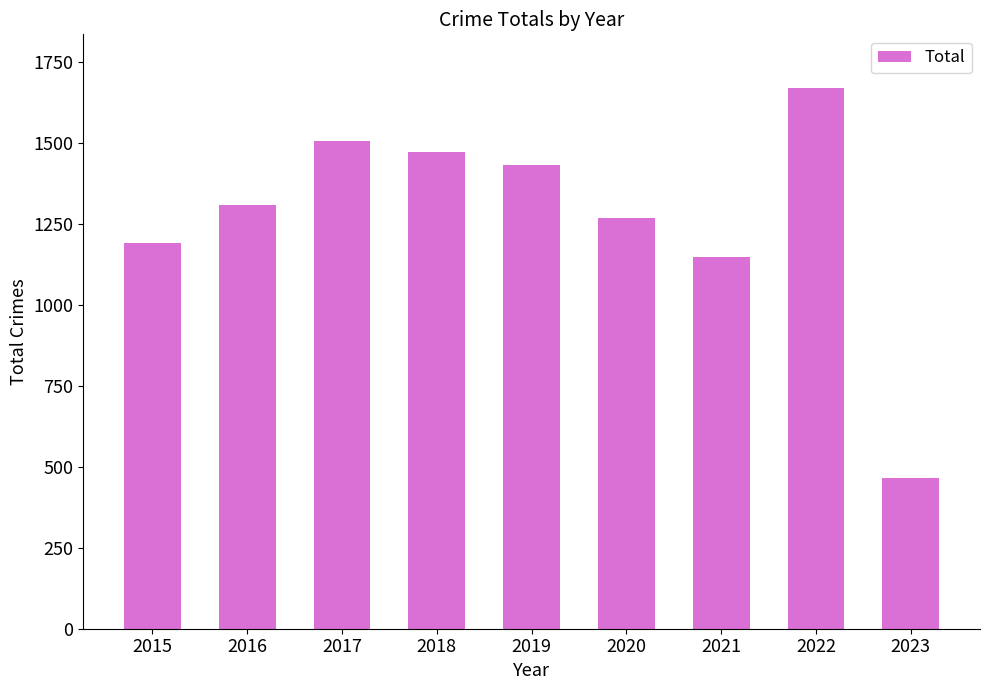

At which category does the chart reach its peak across all series?

2022